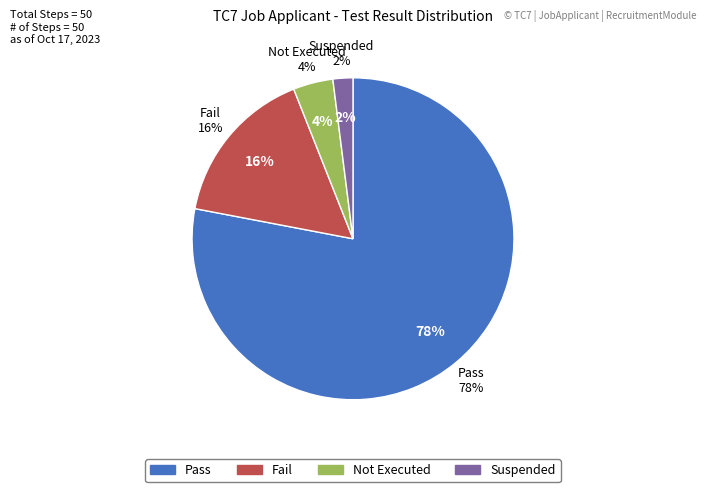

What percentage is the Not Executed slice, to the nearest percent?

4%